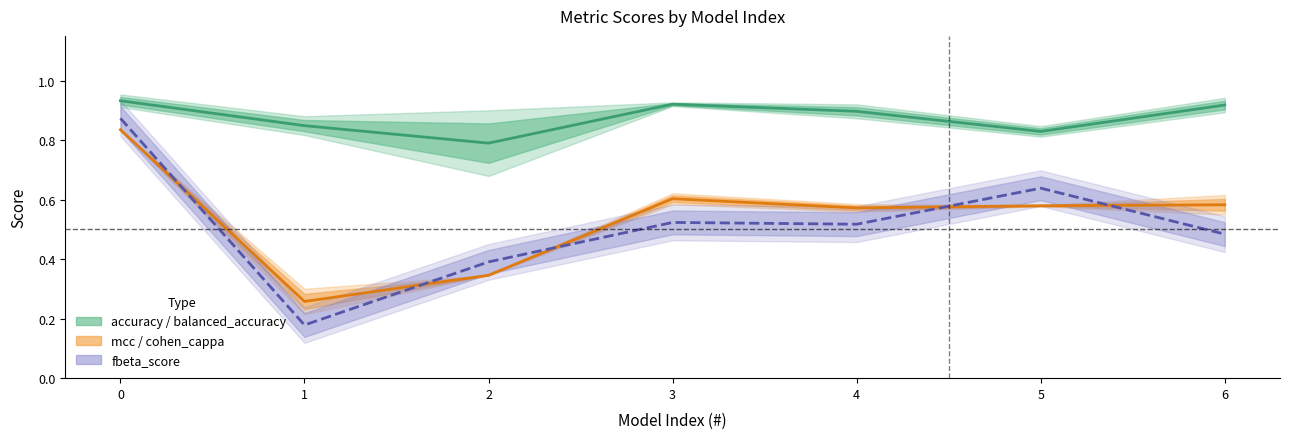

List the labels in order of matthews_corrcoef value, largest first.

0, 3, 6, 5, 4, 2, 1